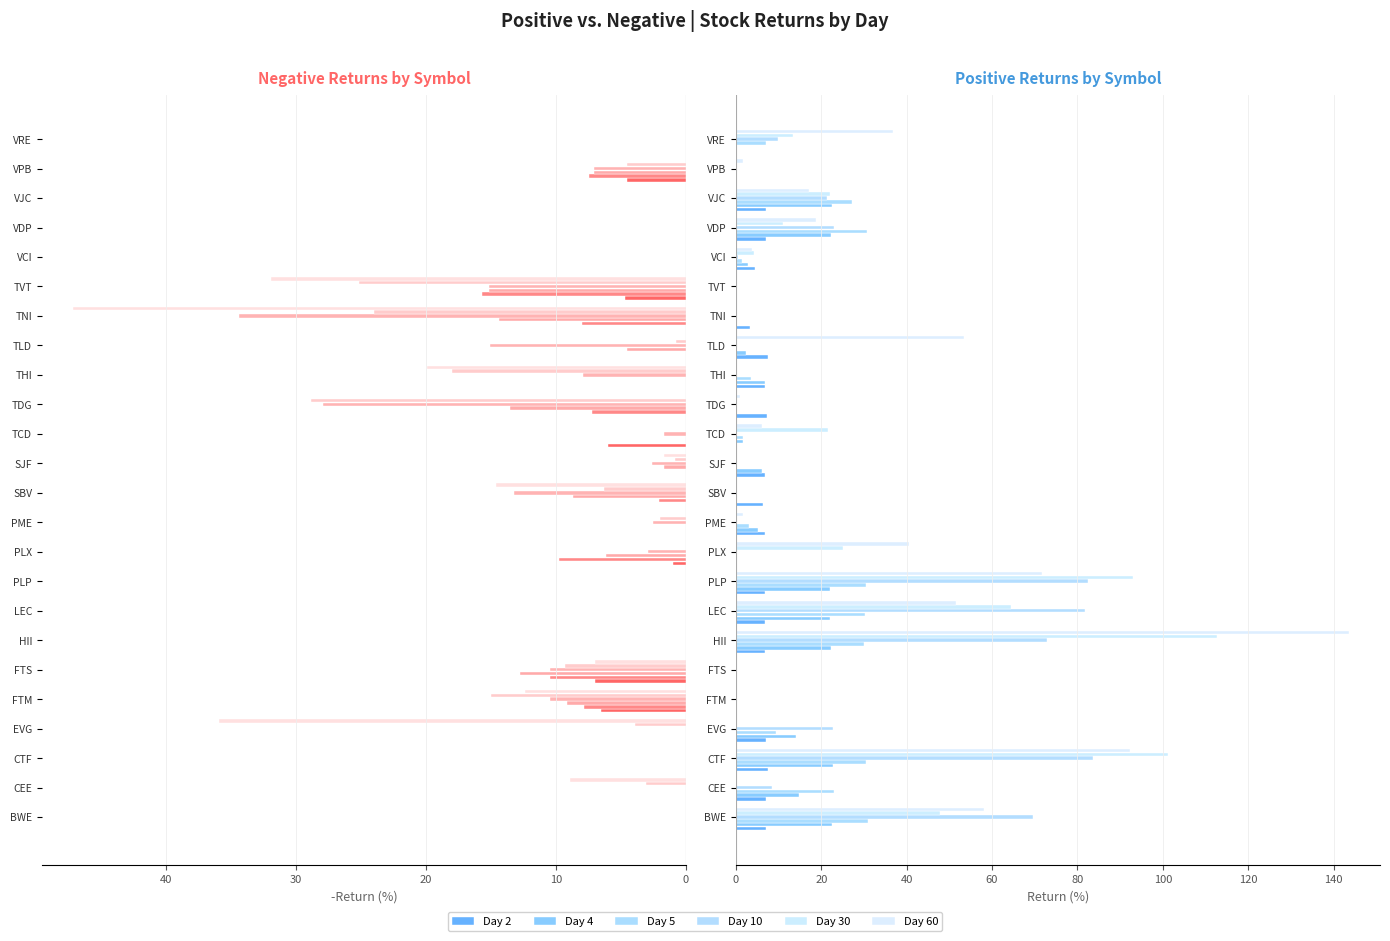

Count the number of data series in this chart.

6